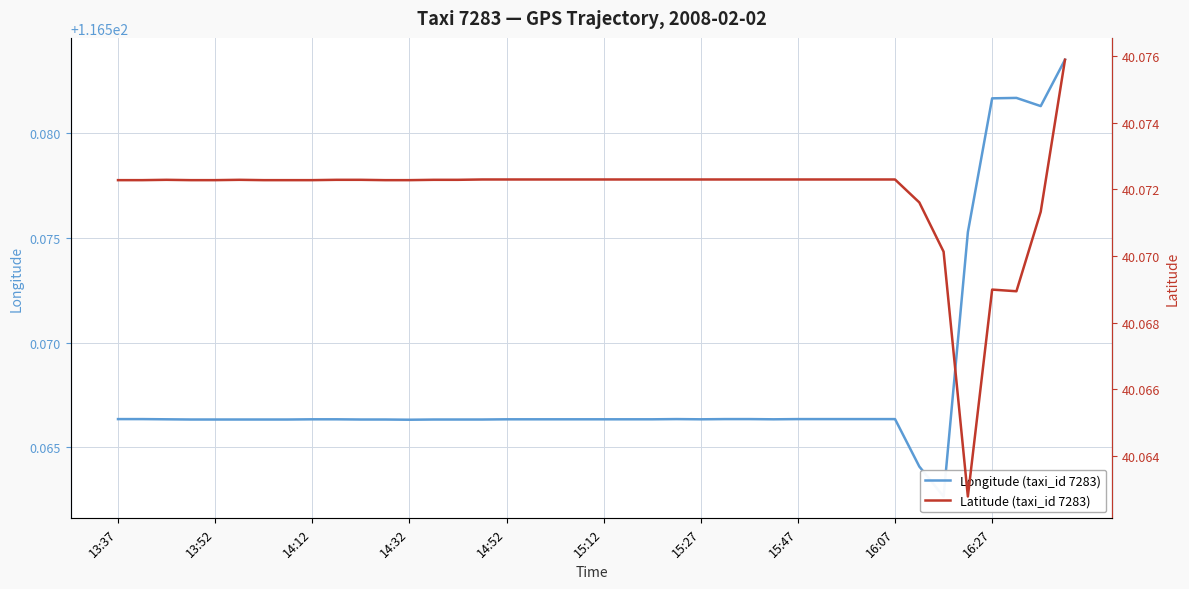

Is it true that Latitude (taxi_id 7283) equals 27.3 at 37?

False